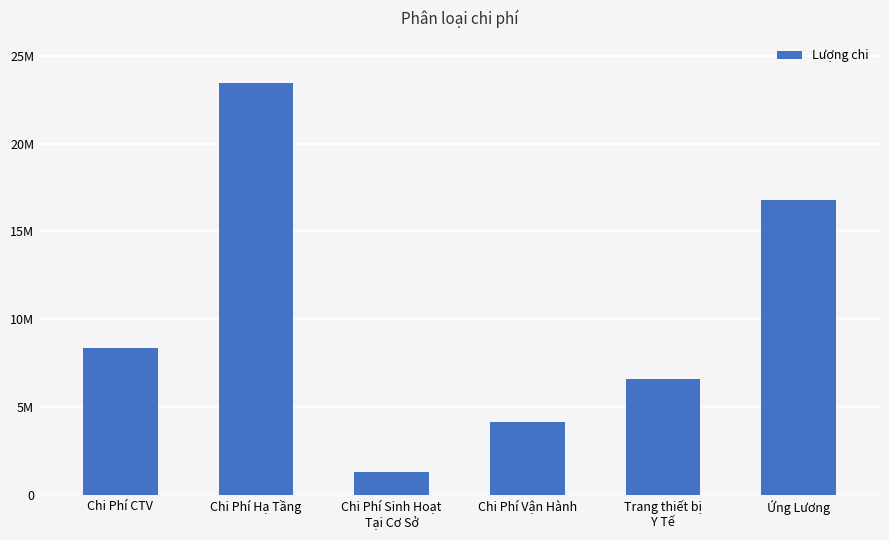

At which category does the chart reach its minimum across all series?

Chi Phí Sinh Hoạt
Tại Cơ Sở